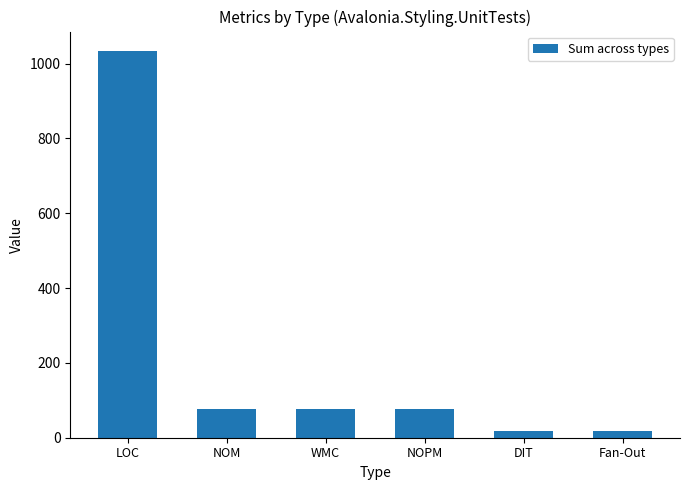

True or false: the data shows 34 at NOM.

False